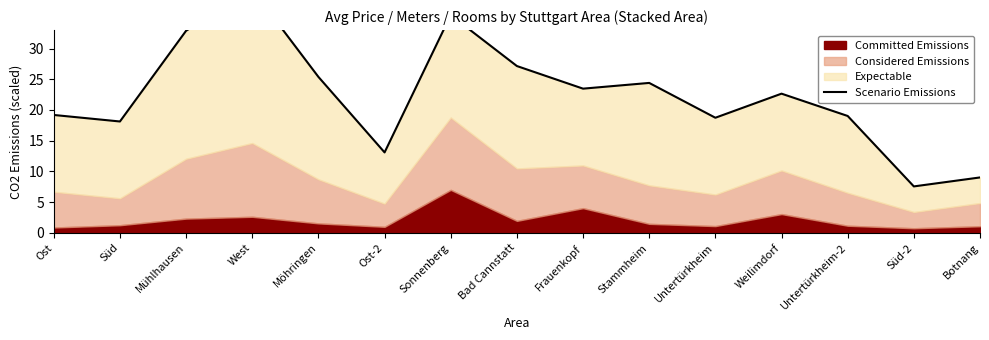

Reading left to right, what are all the values shown in this chart?

Ost=19.2	Süd=18.1	Mühlhausen=32.9	West=39.6	Möhringen=25.4	Ost-2=13.1	Sonnenberg=35.4	Bad Cannstatt=27.1	Frauenkopf=23.5	Stammheim=24.4	Untertürkheim=18.7	Weilimdorf=22.7	Untertürkheim-2=19.0	Süd-2=7.6	Botnang=9.0